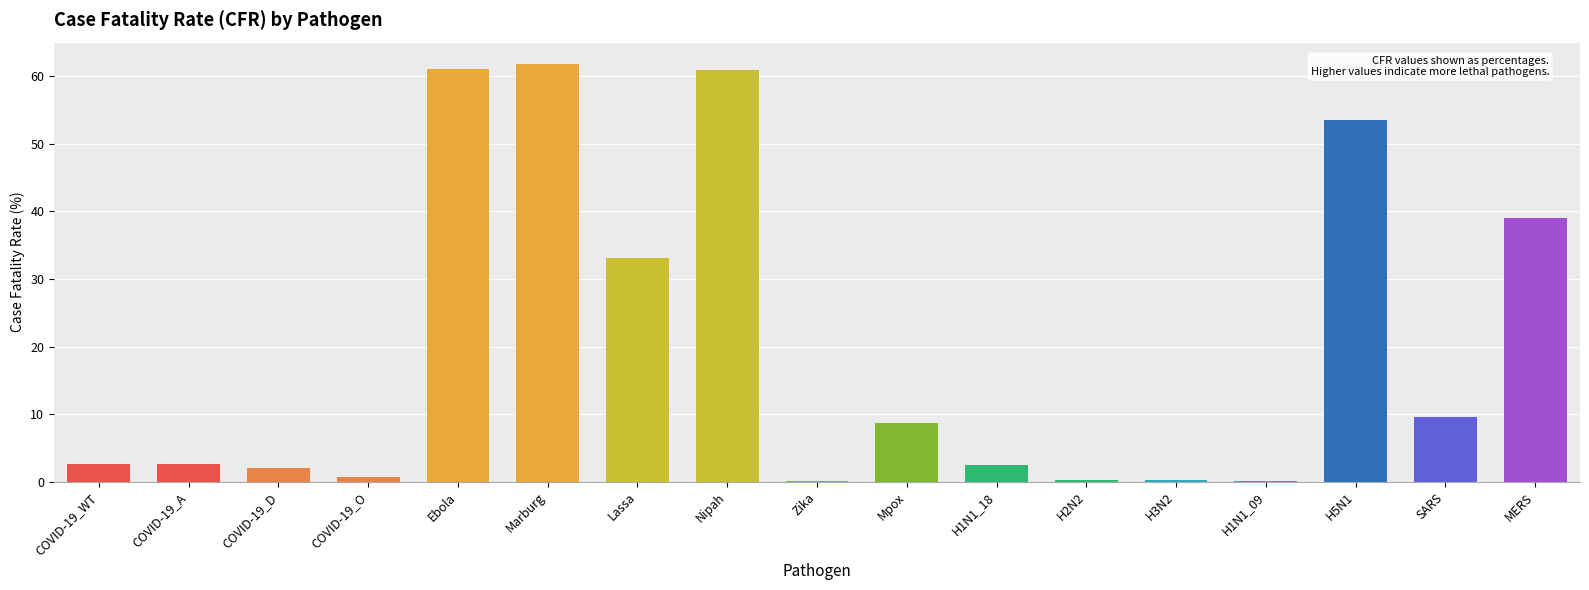

What is the maximum value shown in the chart?

61.9